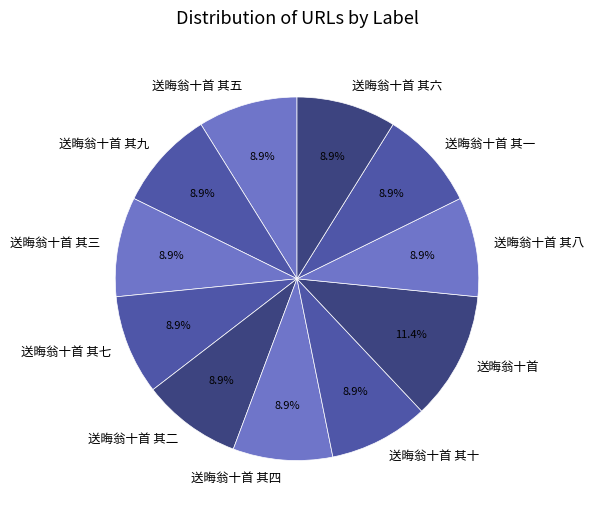

To the nearest percent, what is the average slice percentage?

9%